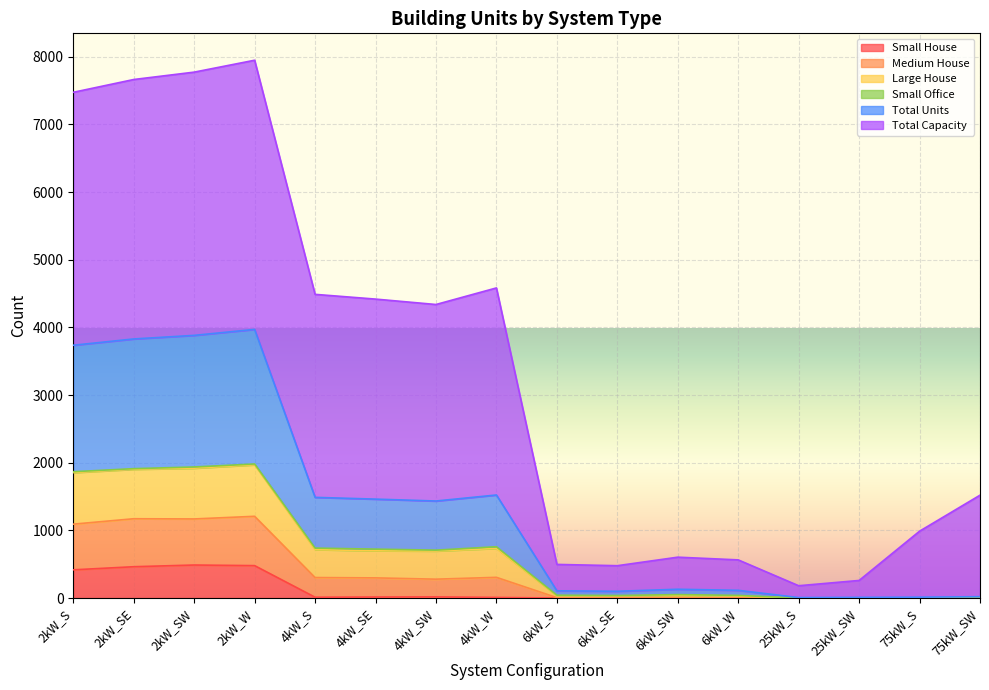

What is the maximum value for Small House?

488